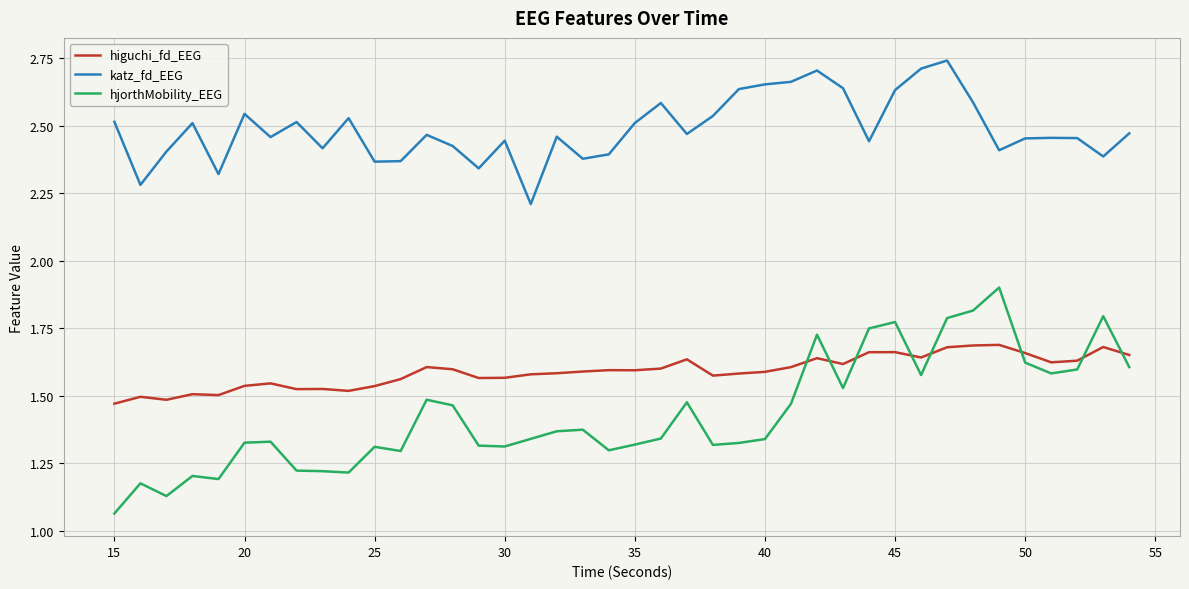

True or false: hjorthMobility_EEG and katz_fd_EEG intersect in this chart.

False